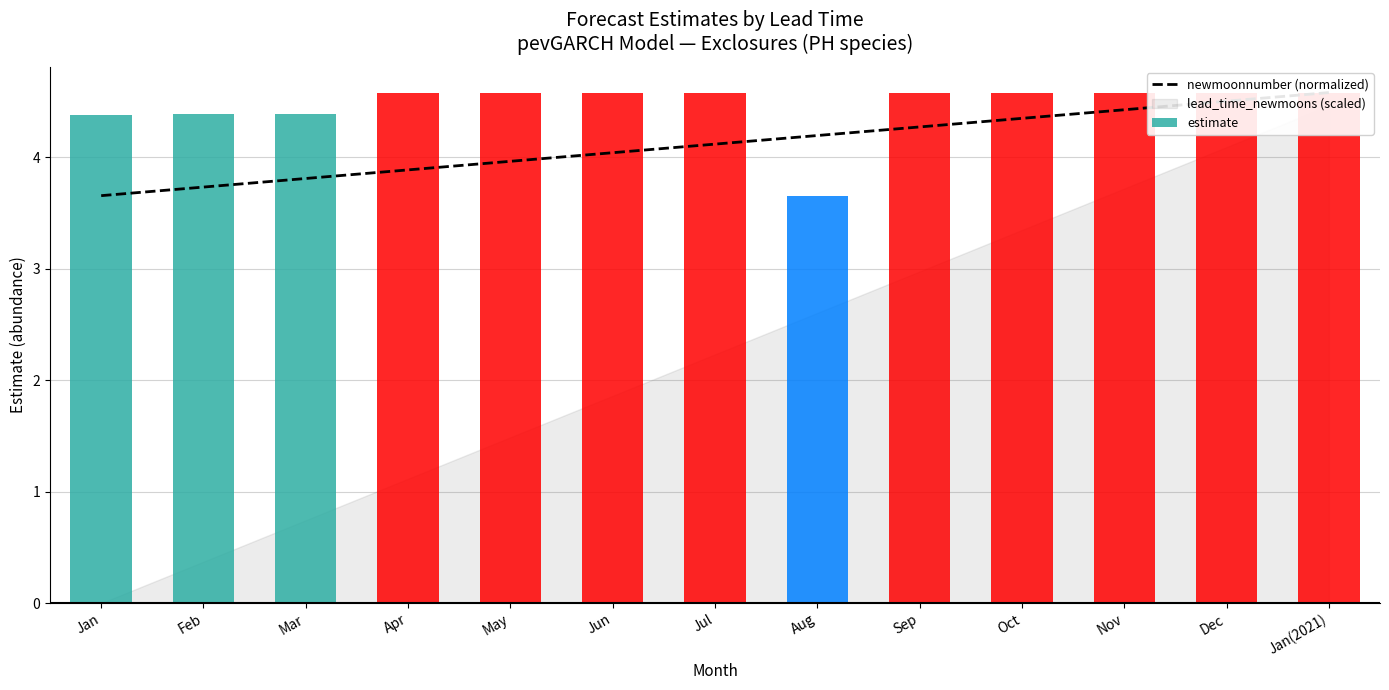

True or false: the data shows 4.0 at May.

True